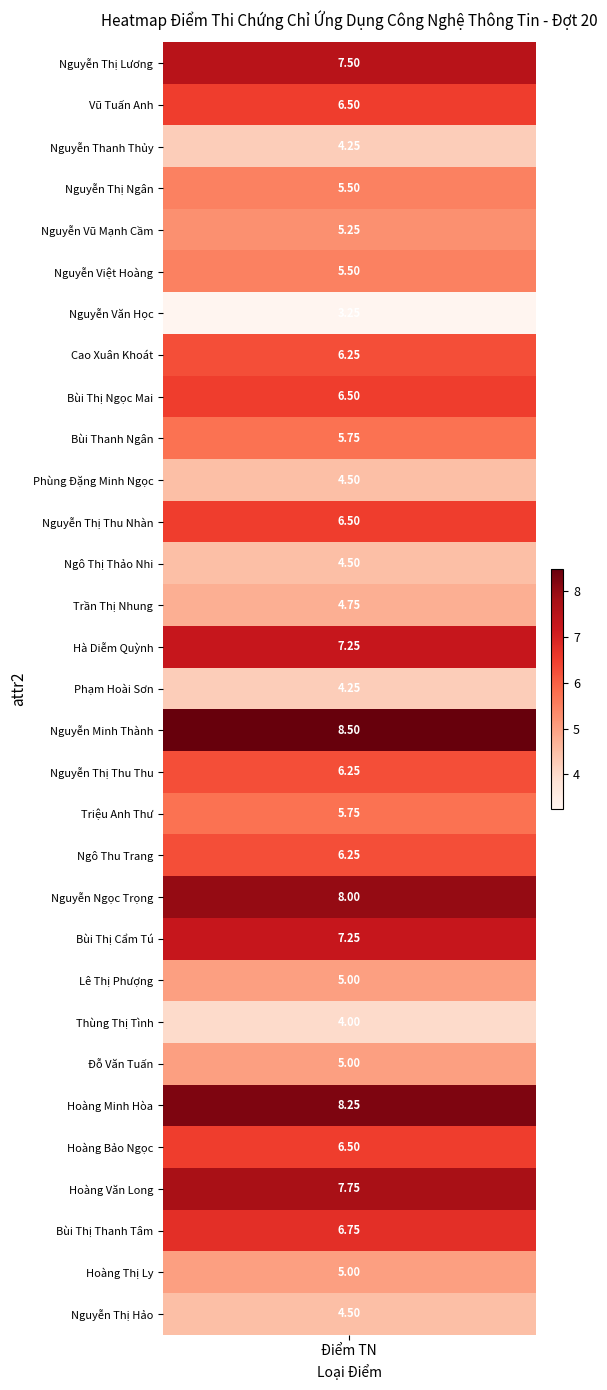

List the labels in order of value, largest first.

Nguyễn Minh Thành, Hoàng Minh Hòa, Nguyễn Ngọc Trọng, Hoàng Văn Long, Nguyễn Thị Lương, Hà Diễm Quỳnh, Bùi Thị Cẩm Tú, Bùi Thị Thanh Tâm, Vũ Tuấn Anh, Bùi Thị Ngọc Mai, Nguyễn Thị Thu Nhàn, Hoàng Bảo Ngọc, Cao Xuân Khoát, Nguyễn Thị Thu Thu, Ngô Thu Trang, Bùi Thanh Ngân, Triệu Anh Thư, Nguyễn Thị Ngân, Nguyễn Việt Hoàng, Nguyễn Vũ Mạnh Cầm, Lê Thị Phượng, Đỗ Văn Tuấn, Hoàng Thị Ly, Trần Thị Nhung, Phùng Đặng Minh Ngọc, Ngô Thị Thảo Nhi, Nguyễn Thị Hảo, Nguyễn Thanh Thủy, Phạm Hoài Sơn, Thùng Thị Tình, Nguyễn Văn Học